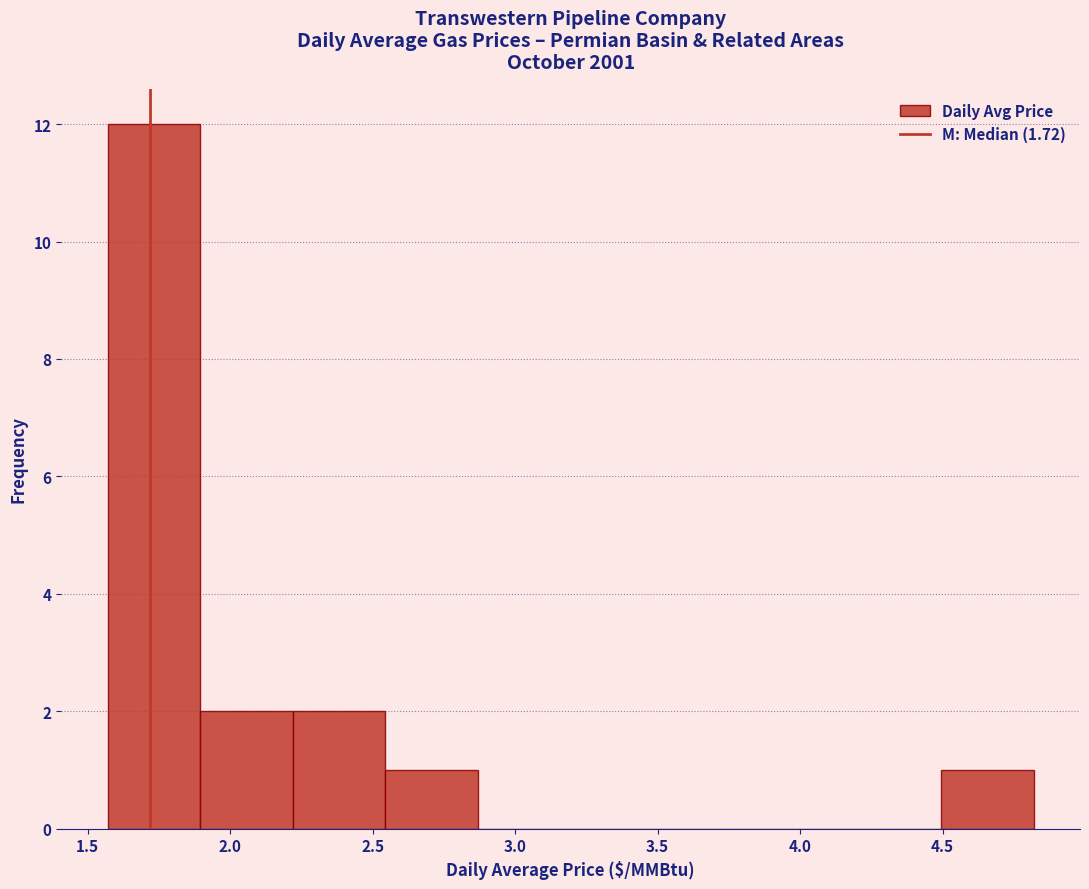

Which range on the x-axis has the tallest bar?

1.570 to 1.895